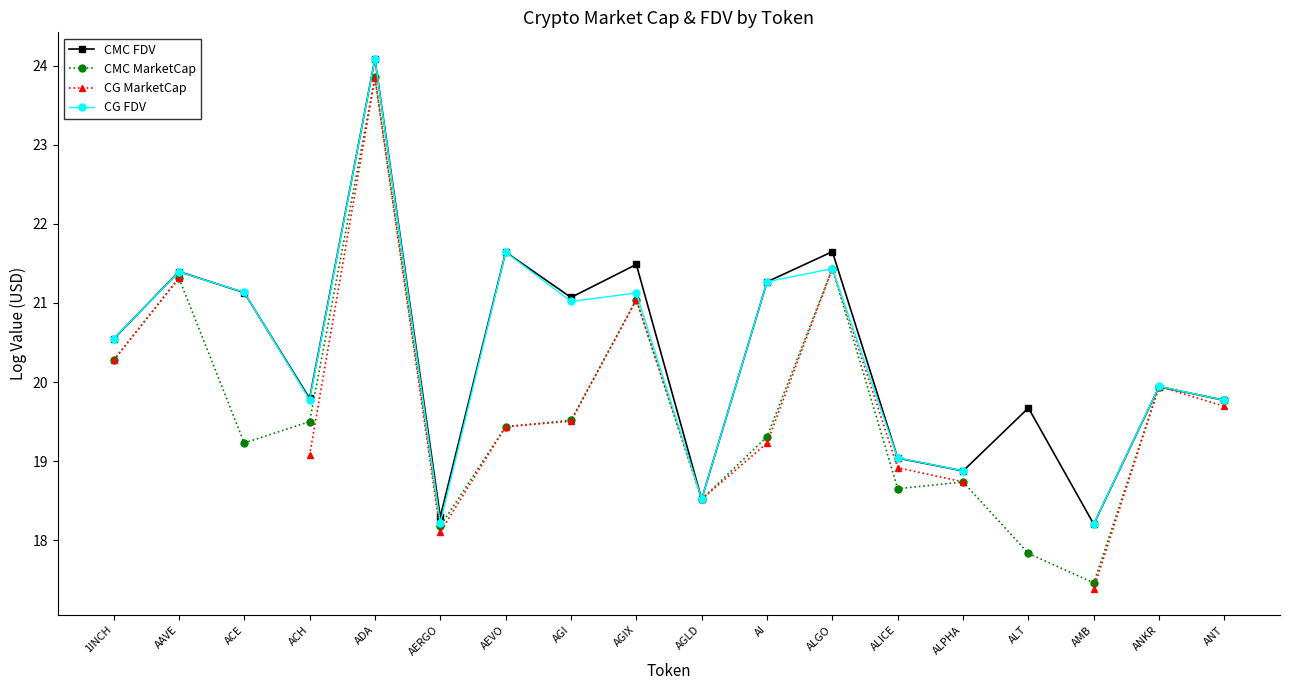

At which category does CG MarketCap reach its first local peak?

ADA